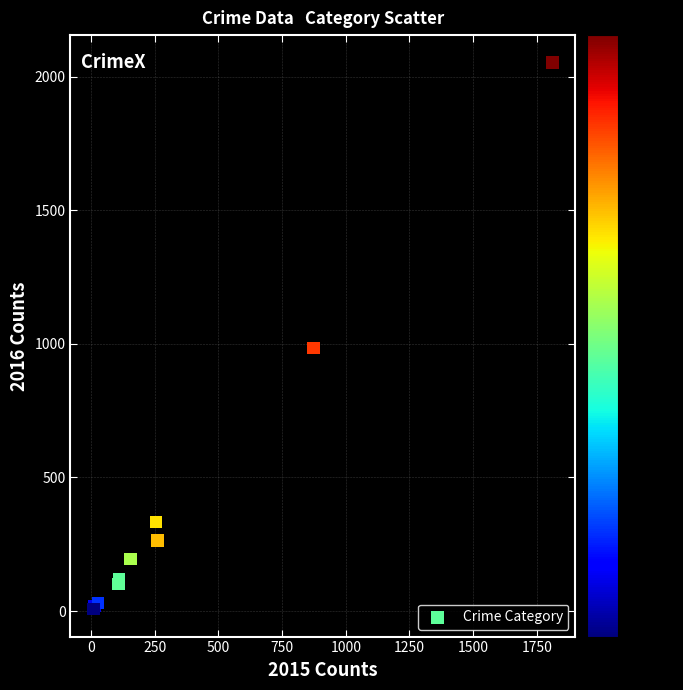

What Y value in the scatter plot is closest to 1030?

984